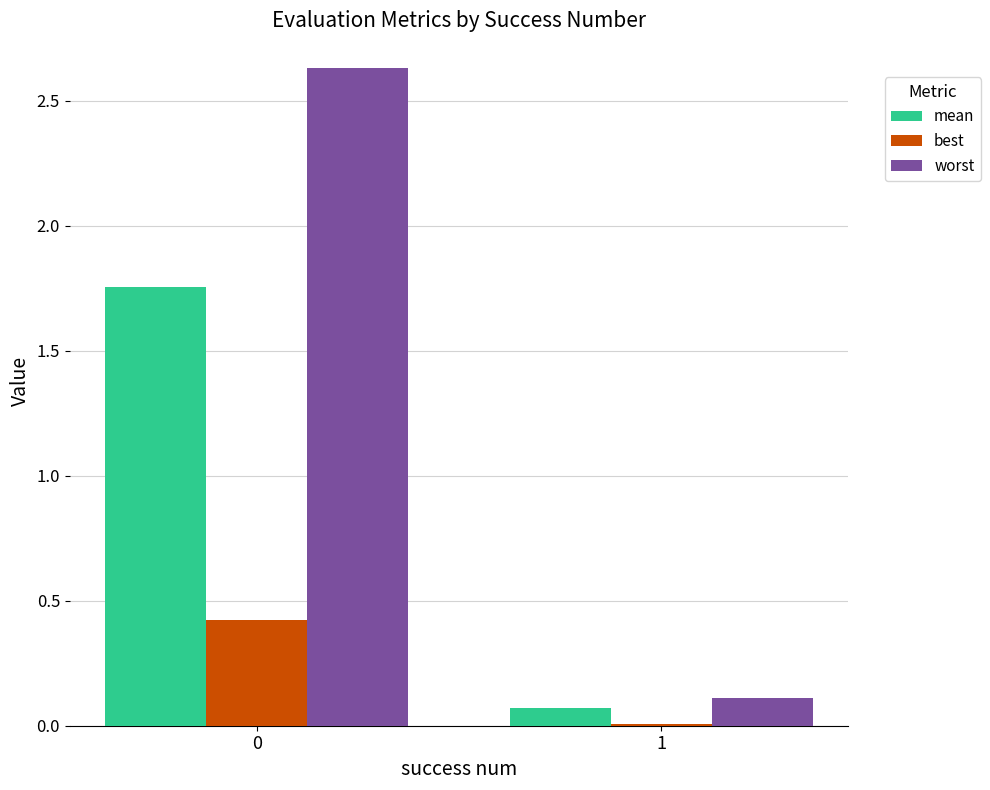

True or false: best has a value of 0.4 at 0.

True